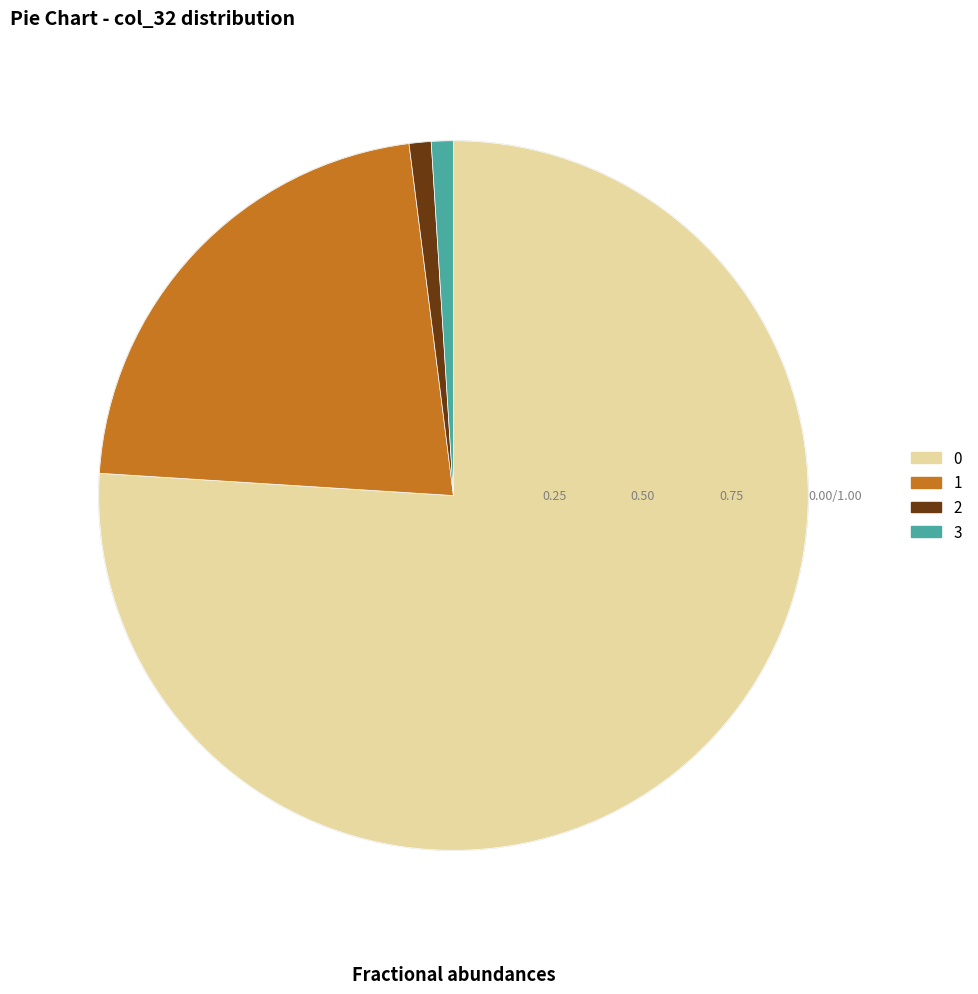

What is the ratio of the value at 0 to the value at 1?

3.5